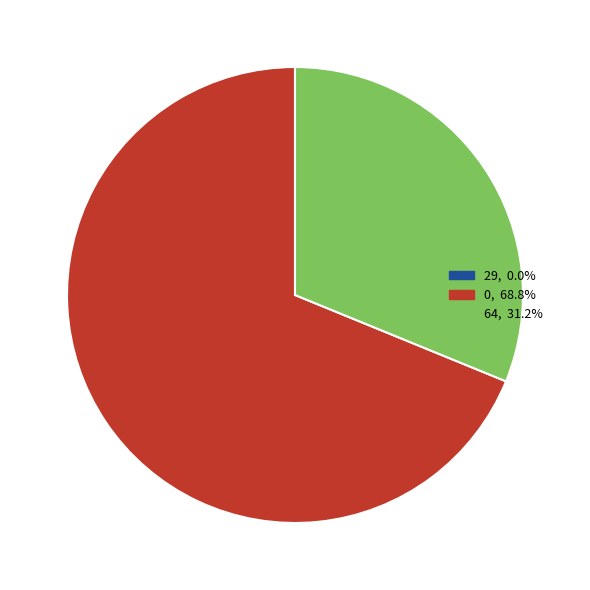

Is there any slice that represents more than half of the pie?

Yes